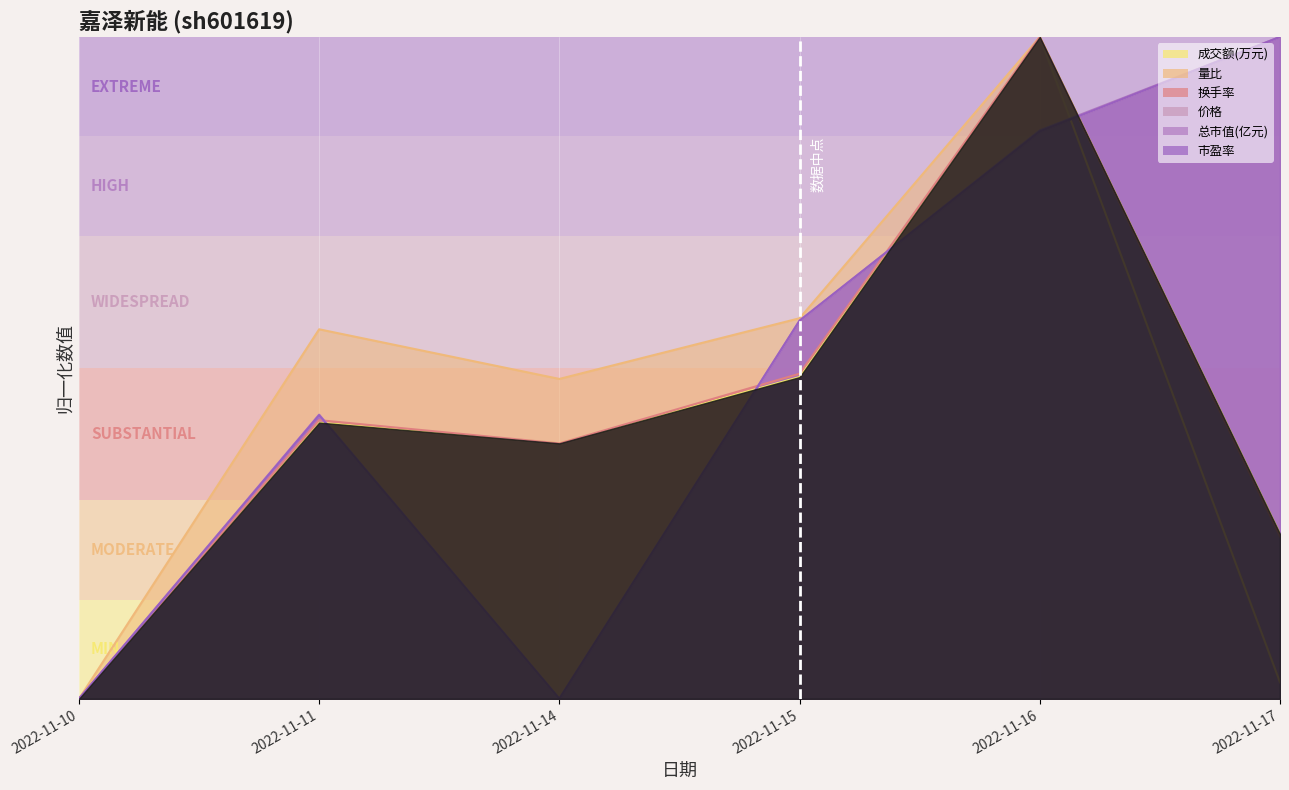

How many interior local valleys does the 价格 series have?

1